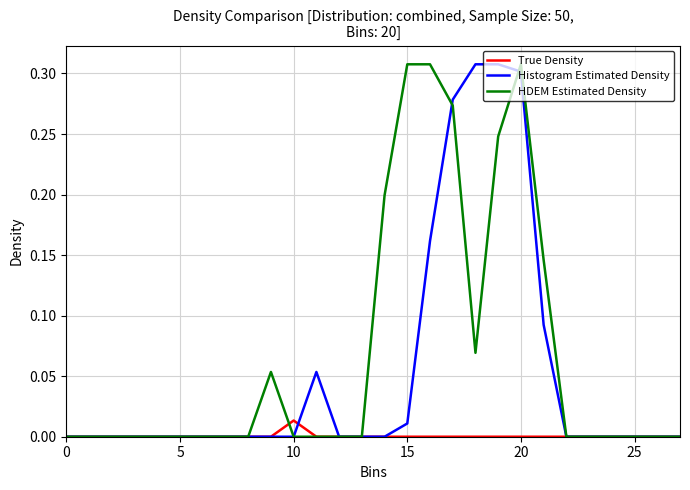

Rank the series by their average value, from highest to lowest.

HDEM Estimated Density, Histogram Estimated Density, True Density